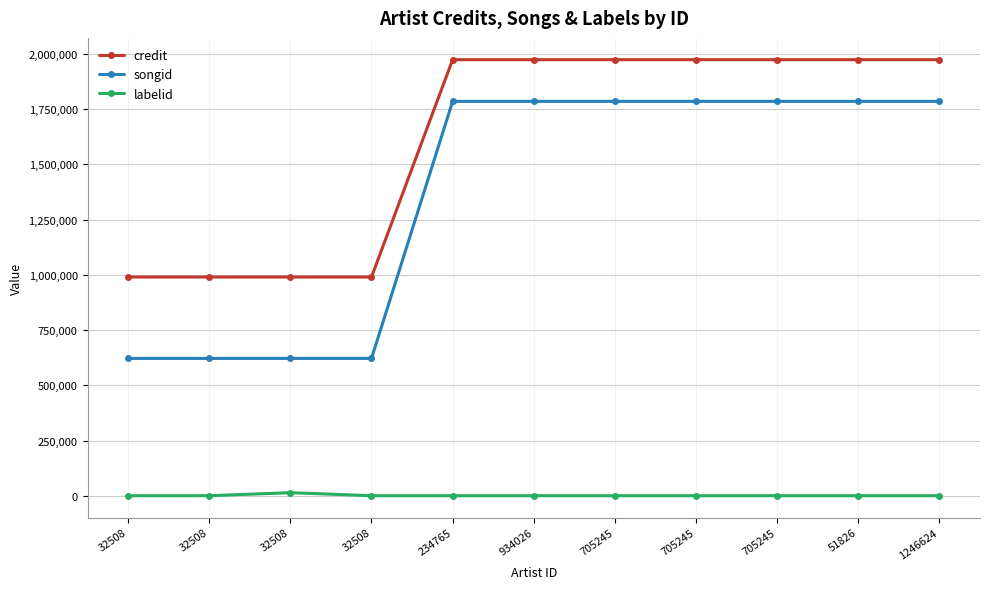

Does the chart have visible grid lines?

Yes